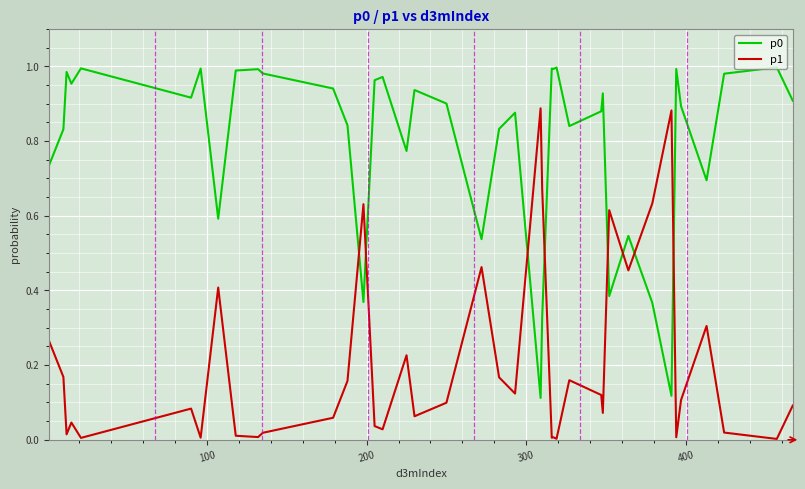

True or false: p1 and p0 cross at least once.

True